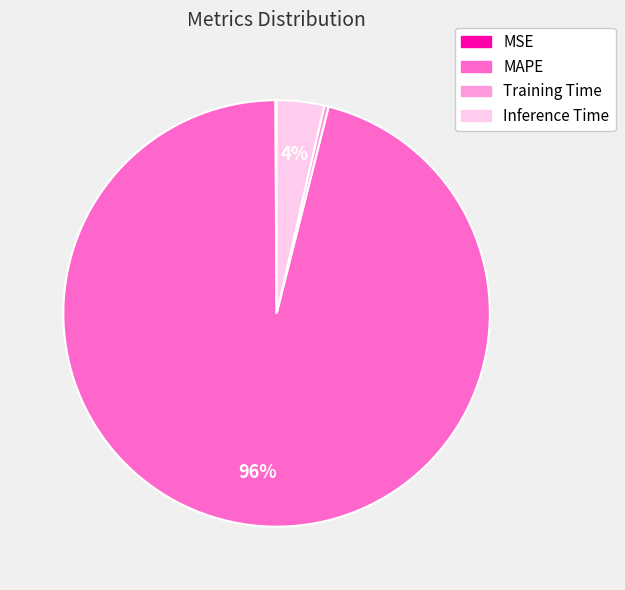

Does any single category account for the majority?

Yes